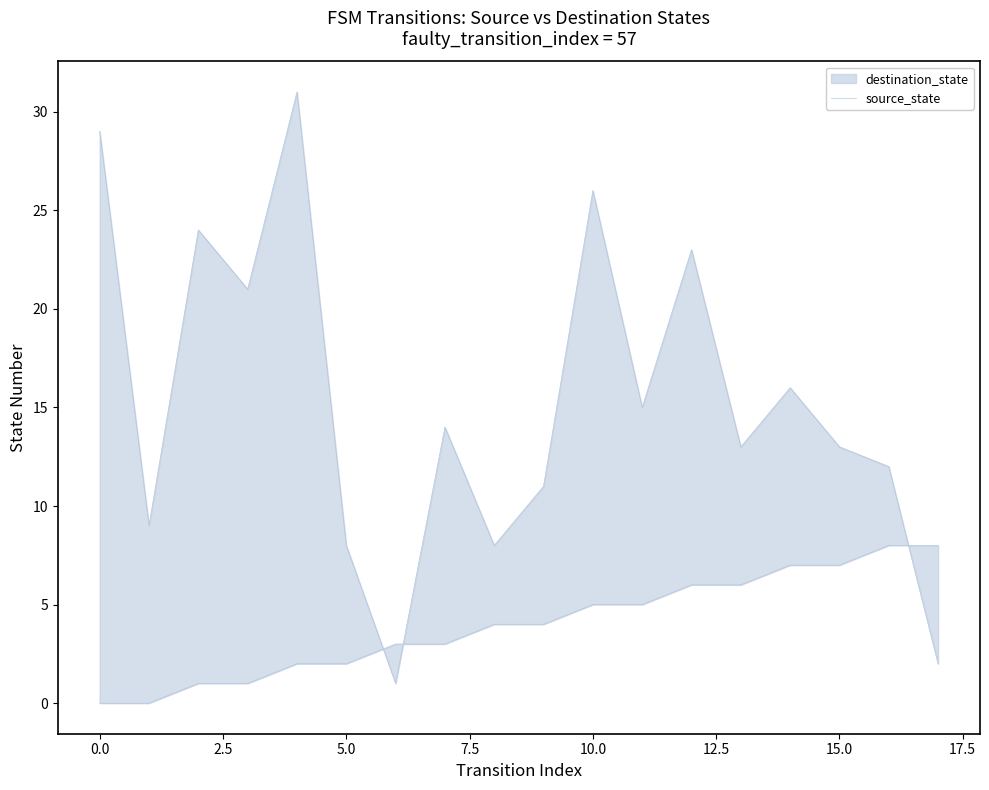

Count the number of categories in the chart.

18